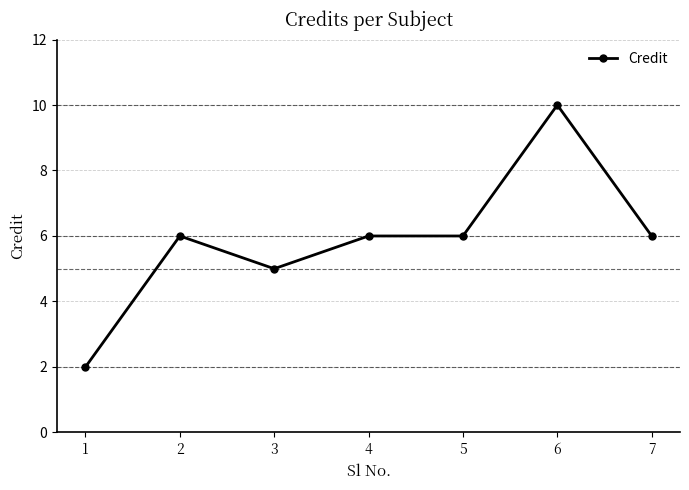

Which category has the lowest value across all series?

1